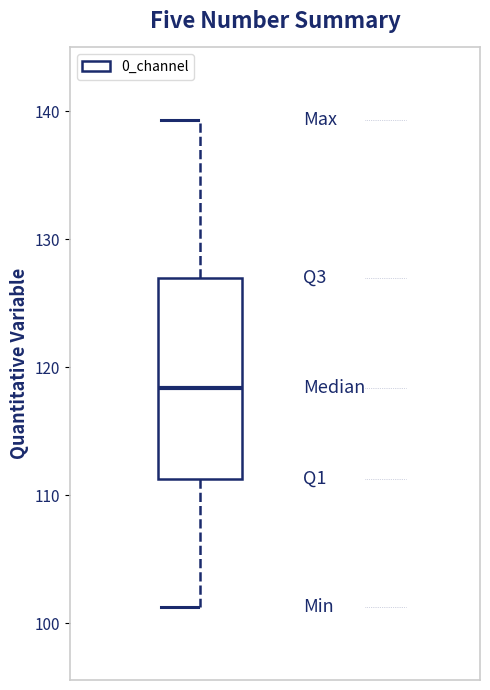

Read this box plot against the y-axis: the position of the median line, the range covered by the box, and the ends of both whiskers. The values are not printed on the chart, so give them approximately, as read against the axis.

median 118, box 111 to 127, whiskers 101 to 139